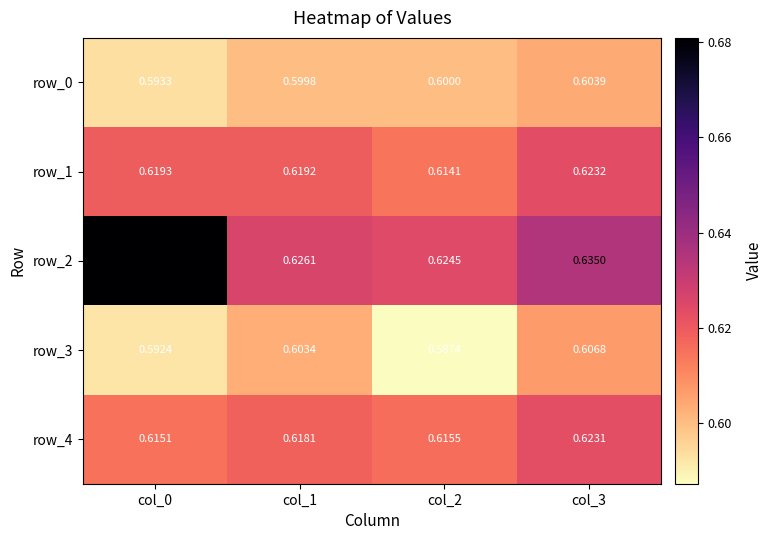

What is the maximum value for row_3?

0.6